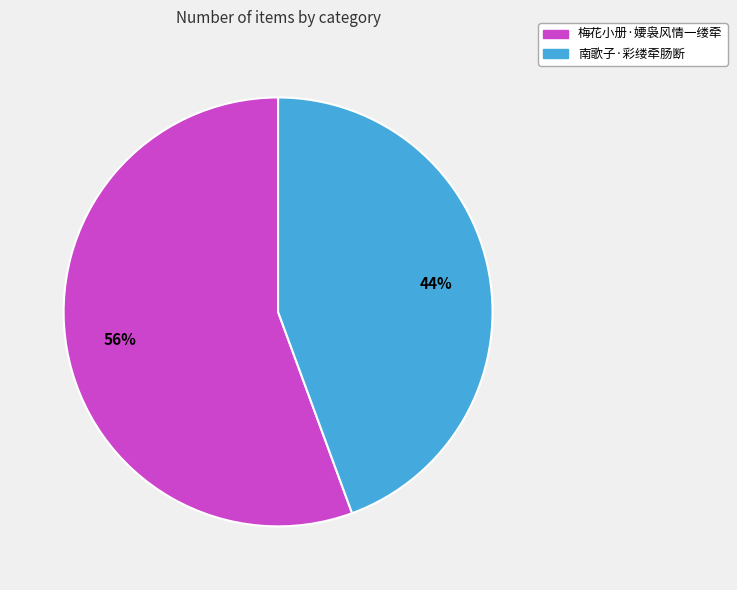

Is it true that 南歌子·彩缕牵肠断 is 44% of the pie?

True